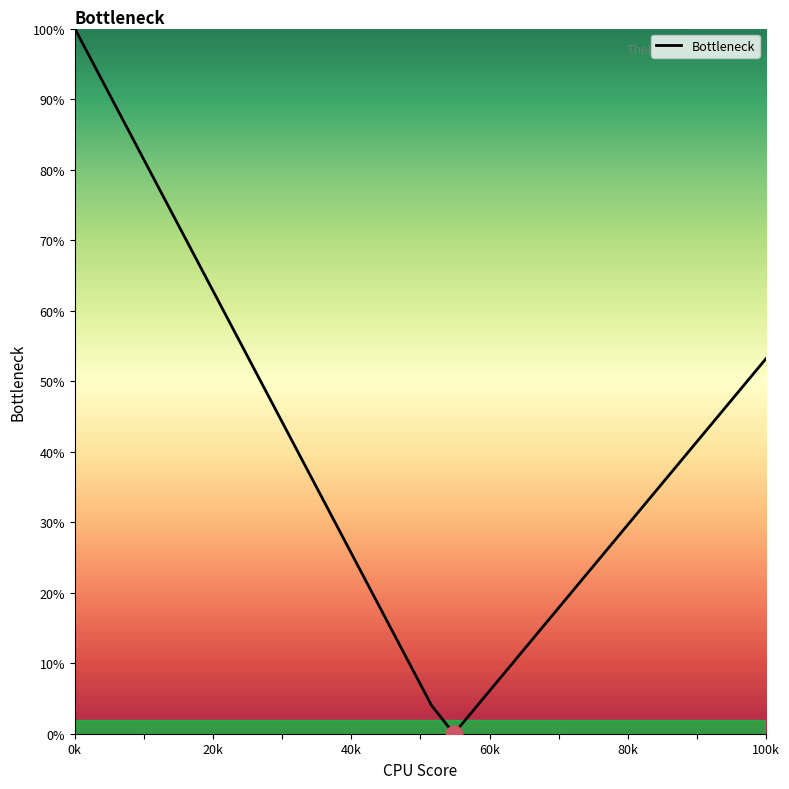

What is the difference between the maximum and minimum values?

100.0